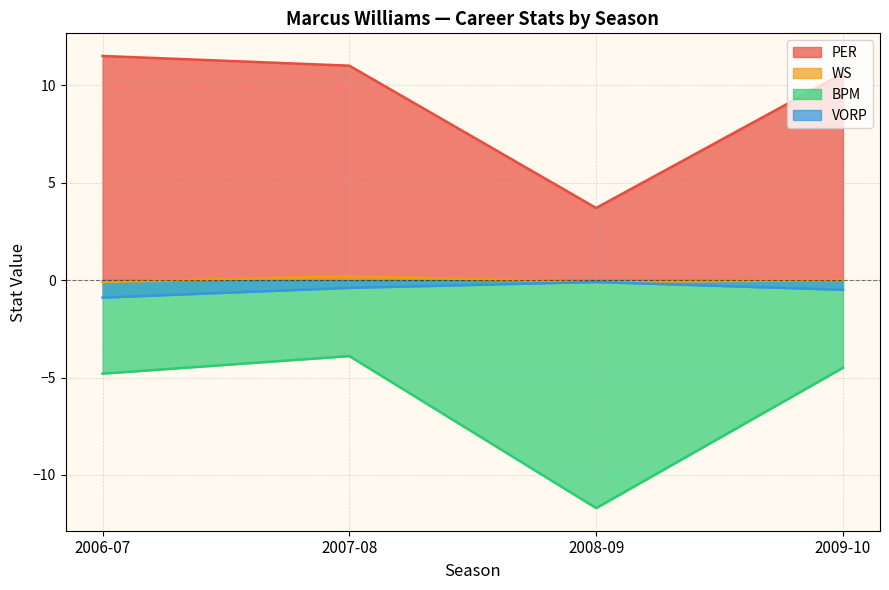

True or false: PER and WS intersect in this chart.

False